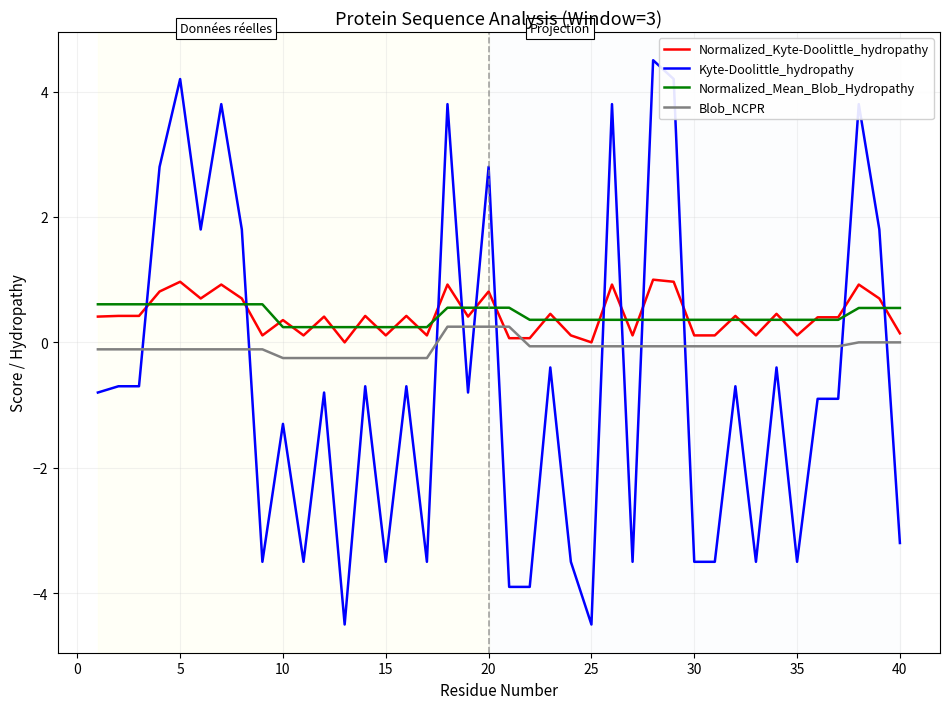

After their last crossing, which series has the higher values: Blob_NCPR or Kyte-Doolittle_hydropathy?

Blob_NCPR